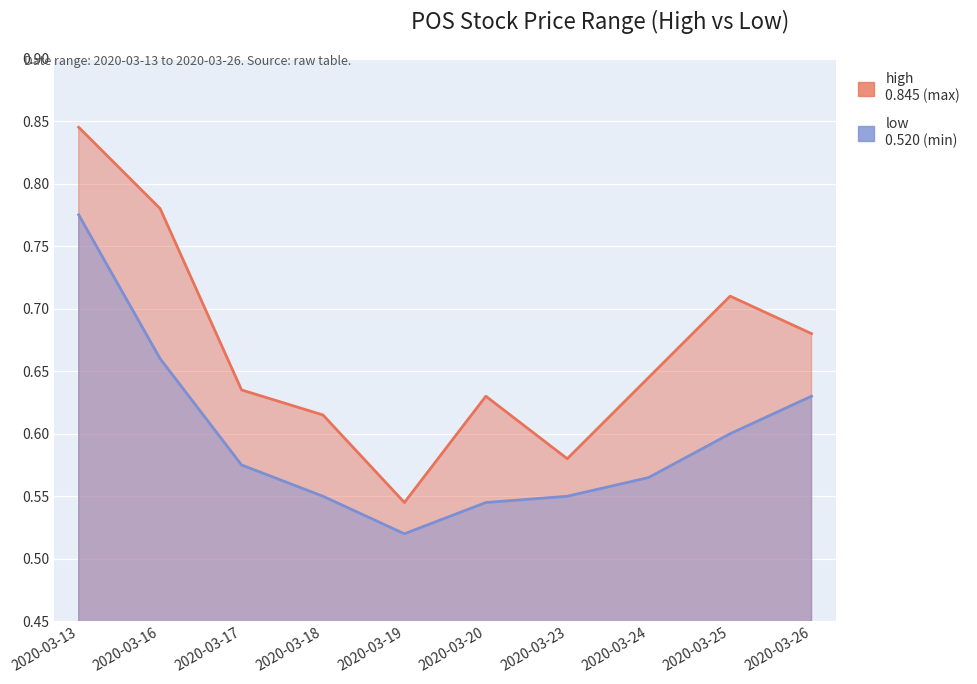

What is the difference between the maximum and minimum values in the high series?

0.3